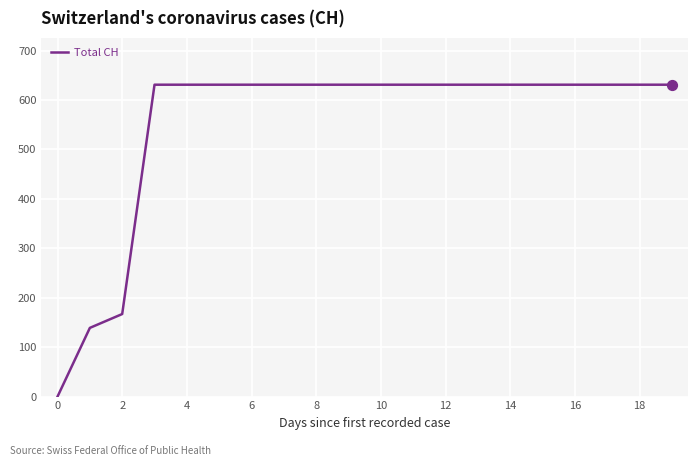

What is the maximum value shown in the chart?

631